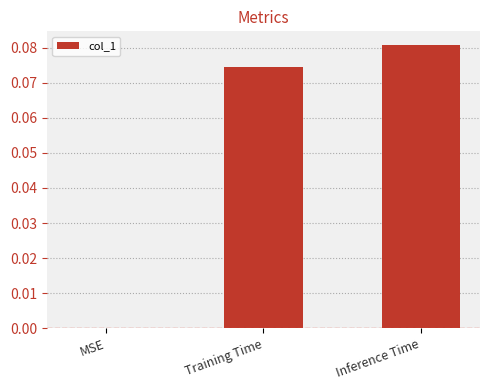

Are the bars horizontal?

No